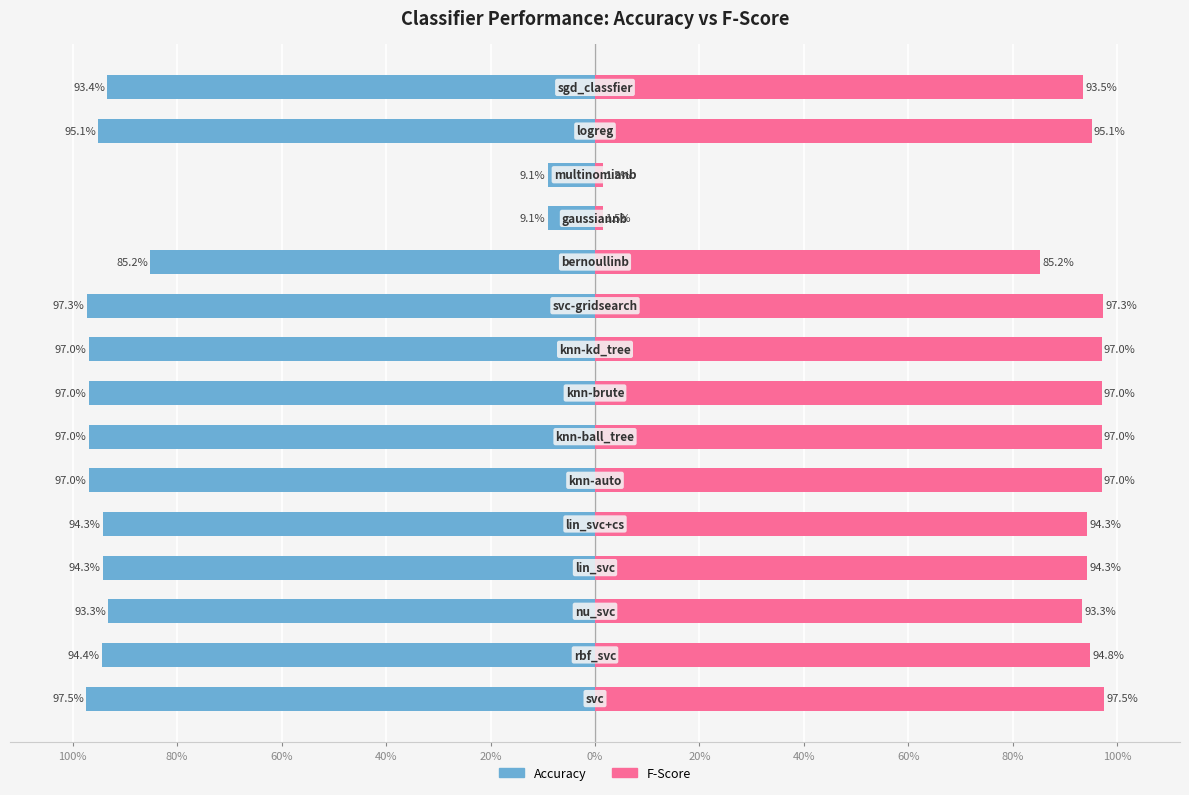

At 40%, list the series in order from smallest to largest.

accuracy, fscore